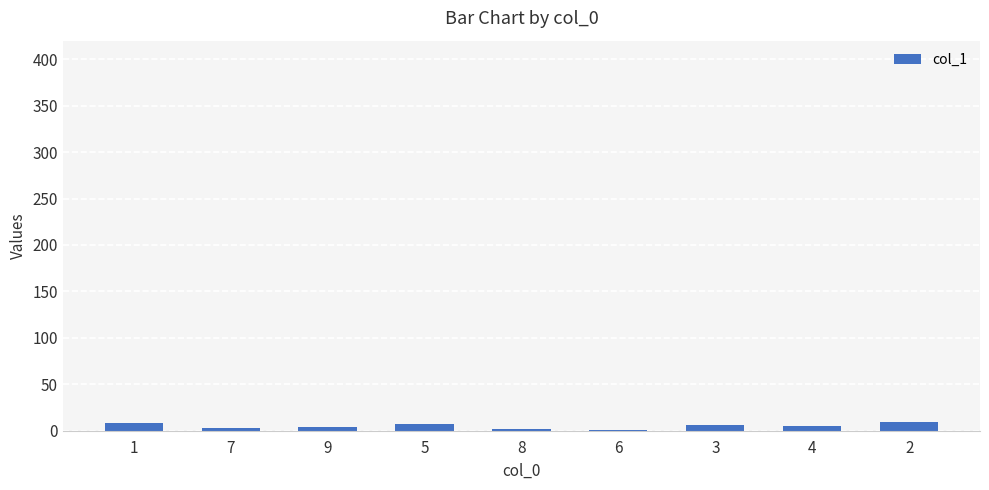

Reading left to right, list all the values displayed in this chart.

8	3	4	7	2	1	6	5	9